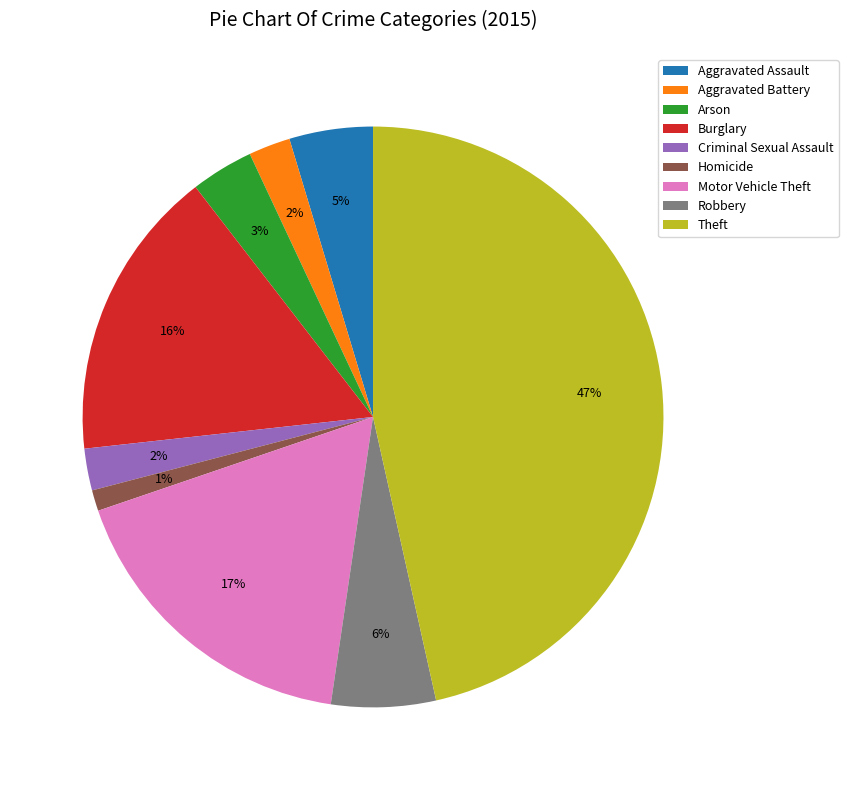

True or false: Robbery accounts for 14% of the total.

False